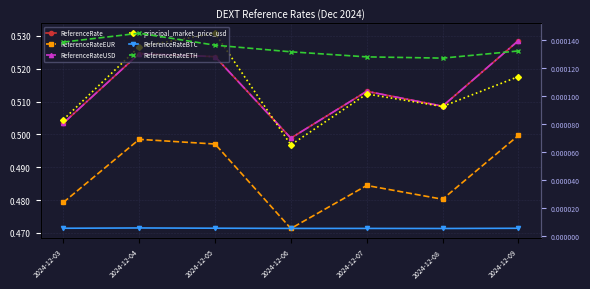

How many interior local peaks does the ReferenceRate series have?

2